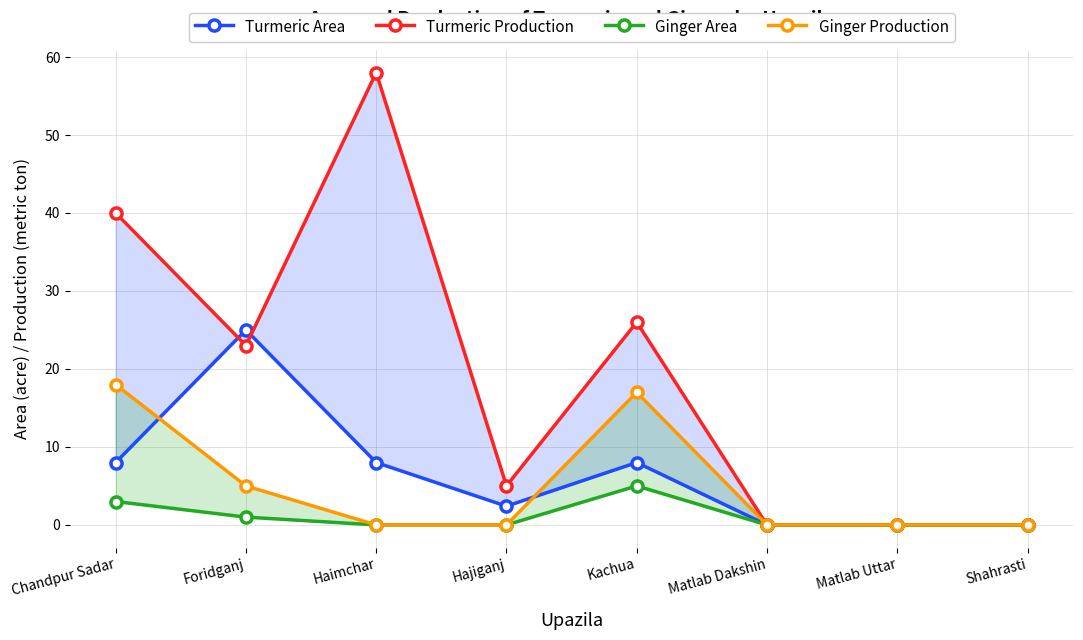

How many positive values does the Turmeric Production series have?

5